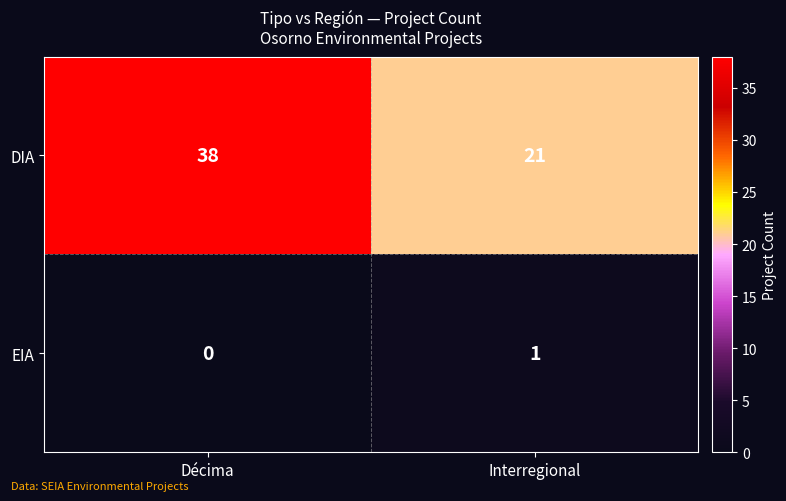

Reading left to right, transcribe all the data shown in this chart.

DIA: 38	21
EIA: 0	1